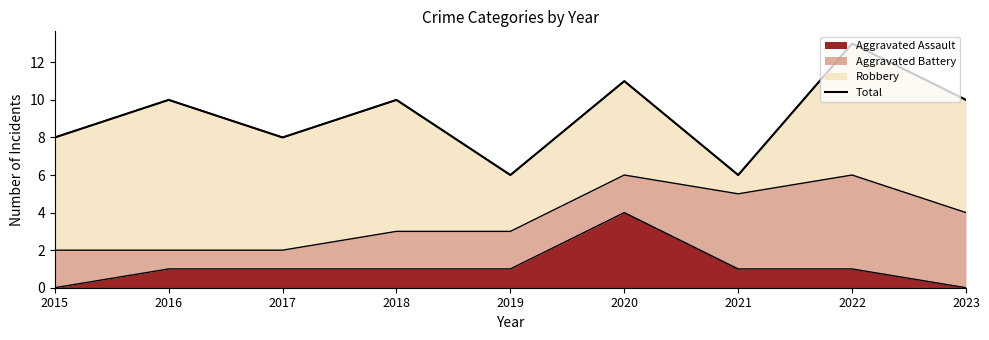

Reading left to right, extract all data points from this chart.

2015=8	2016=10	2017=8	2018=10	2019=6	2020=11	2021=6	2022=13	2023=10